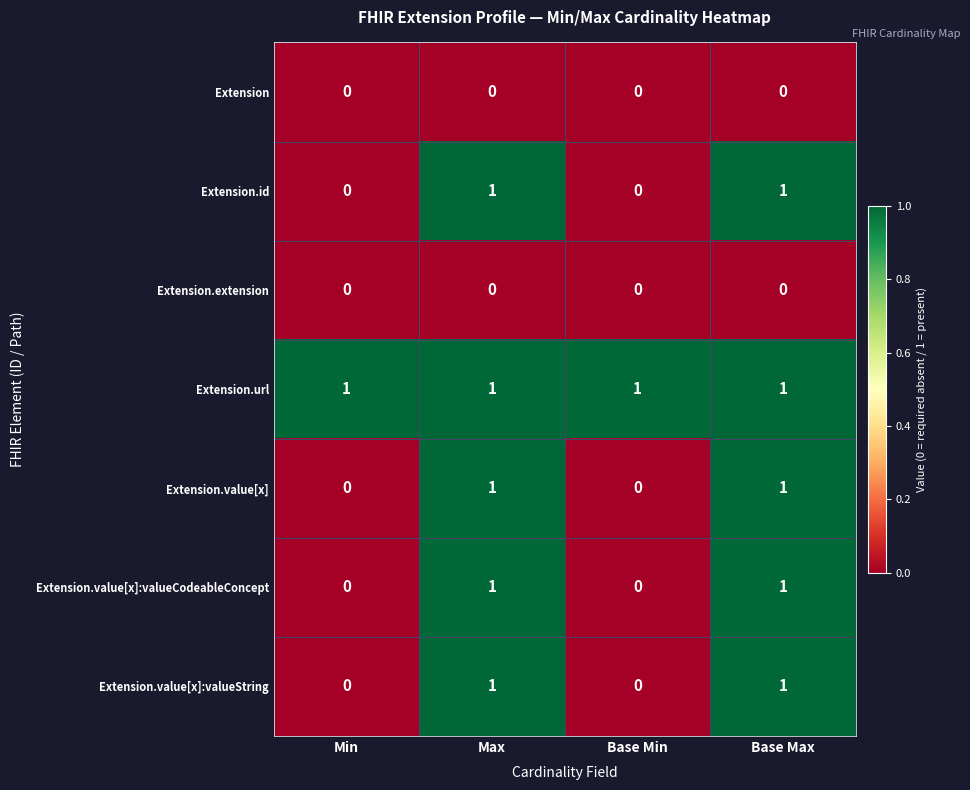

What is the total value across all series at Min?

1